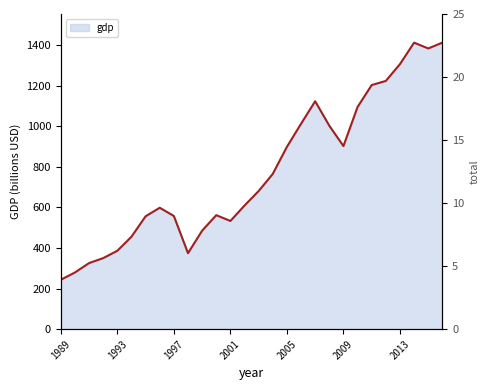

What is the minimum value for gdp line?

243.5